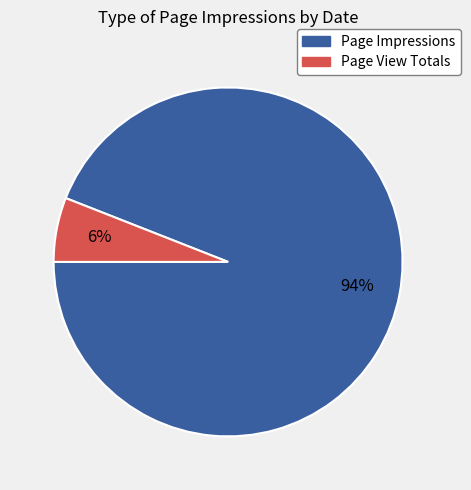

Count the number of slices in the pie.

2